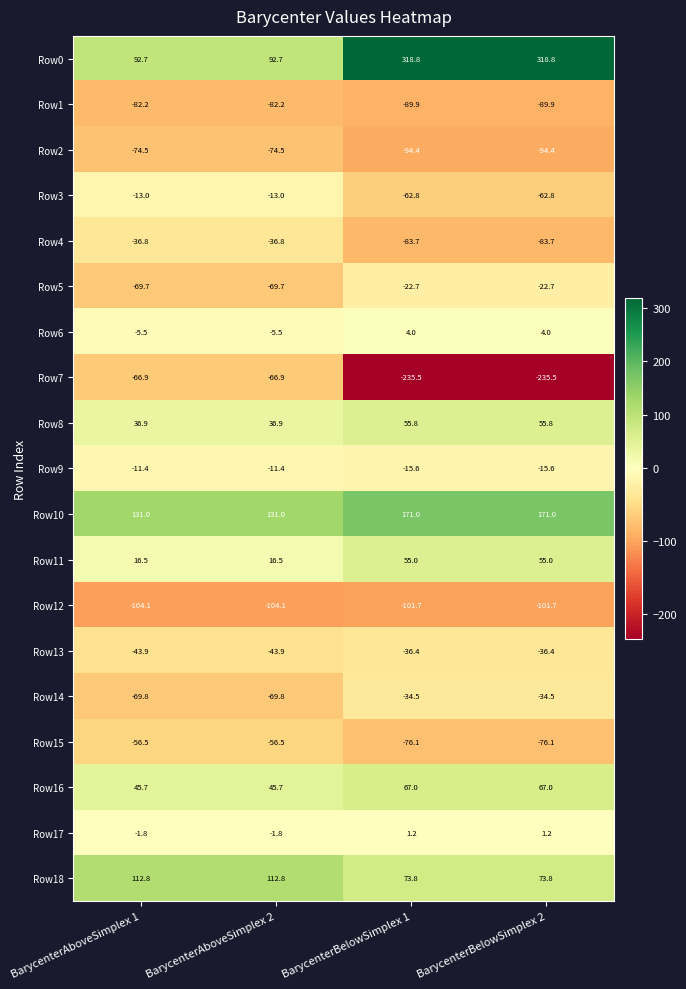

What is the minimum value shown in the chart?

-235.5